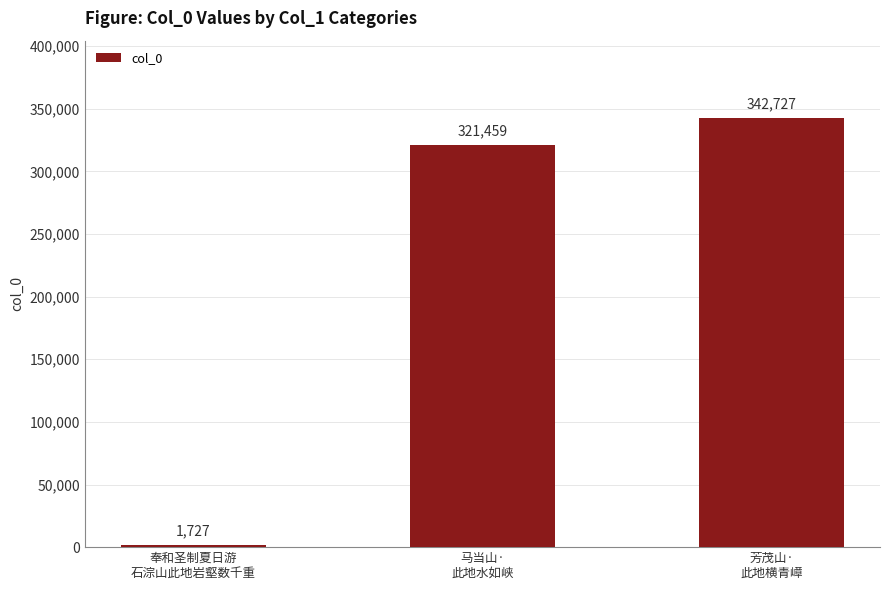

What is the smallest value displayed?

1727